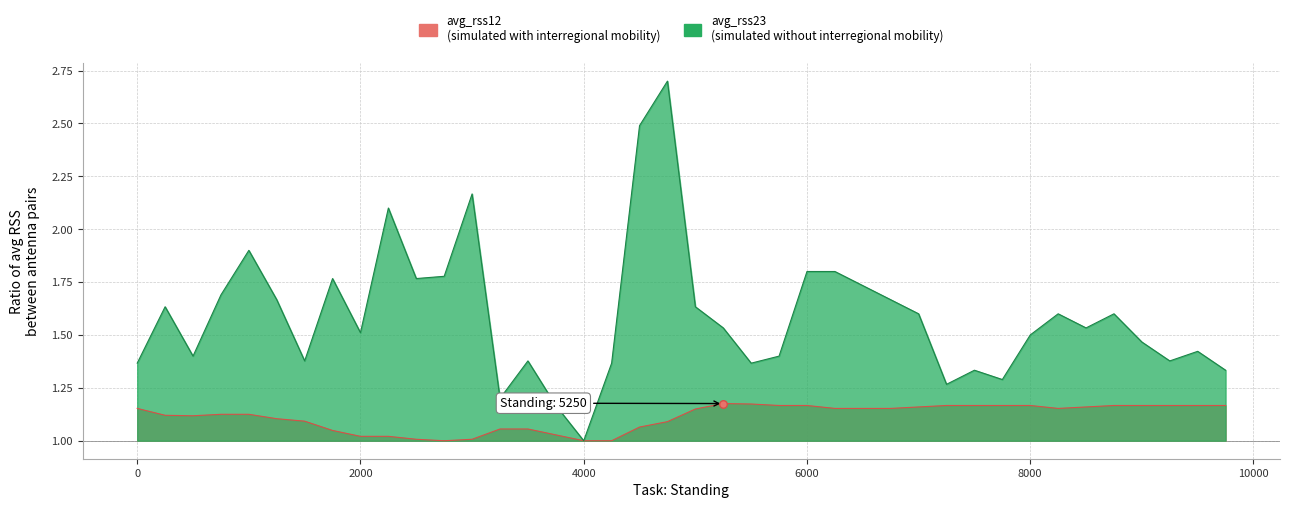

Is the value of avg_rss23 at 1750 greater than the value of avg_rss12 at 0?

Yes